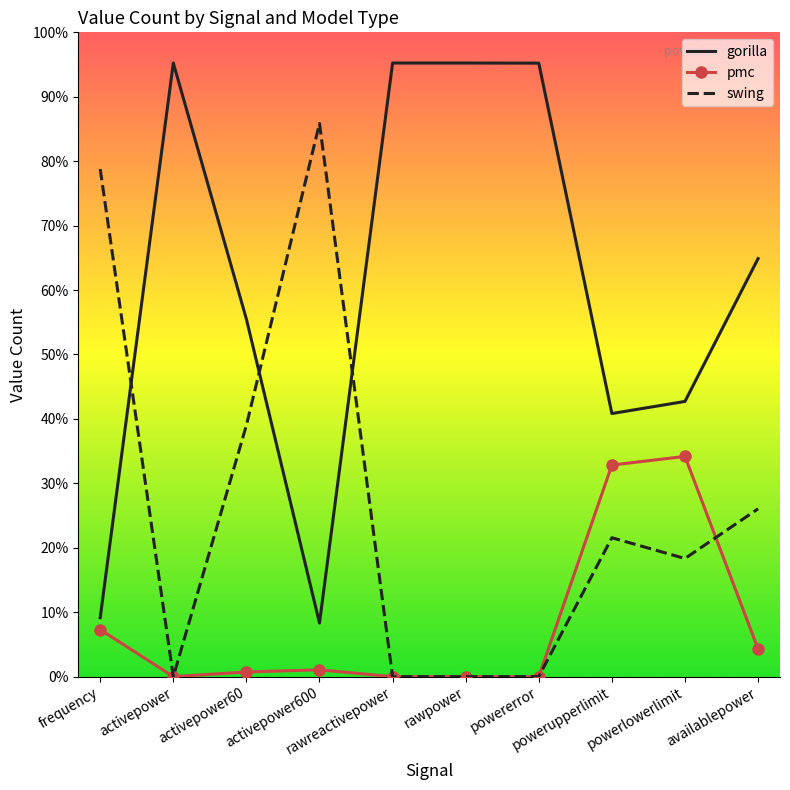

List the series in order of their overall mean, lowest first.

pmc, swing, gorilla